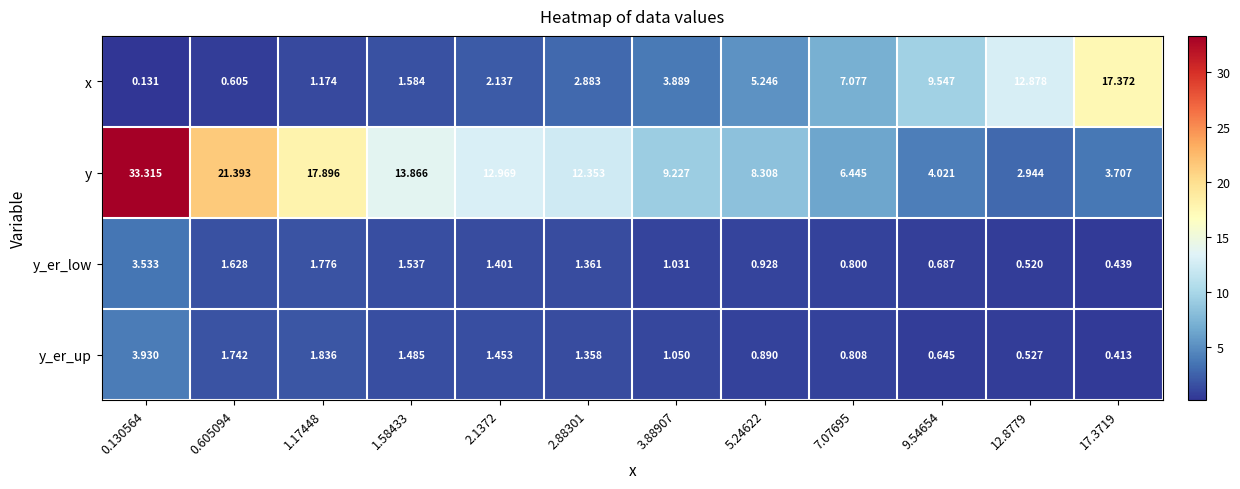

Which series changed the most between 5.24622 and 7.07695?

y